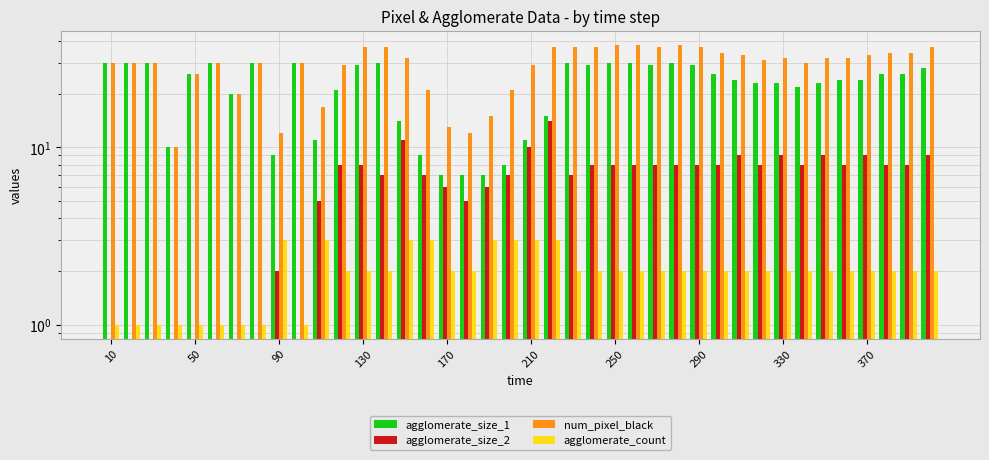

What is the difference between the second highest and second lowest values in the num_pixel_black series?

26